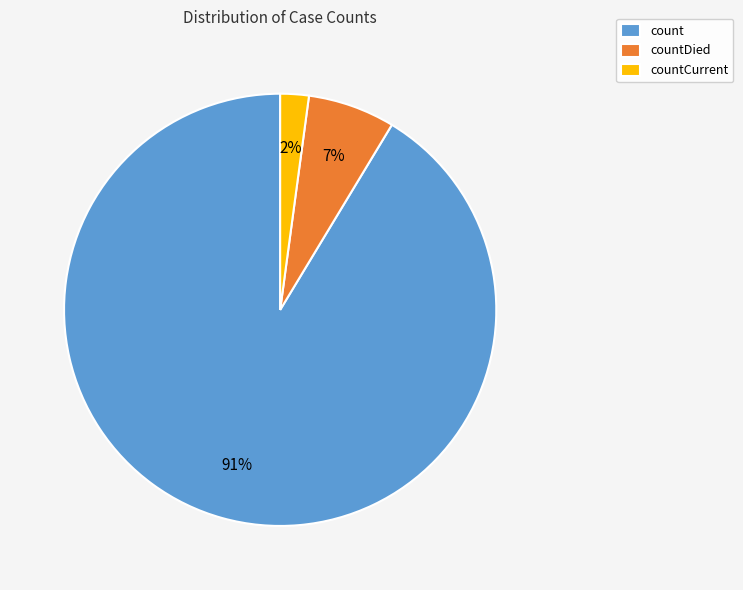

Combined, do countDied and countCurrent account for over 50%?

No